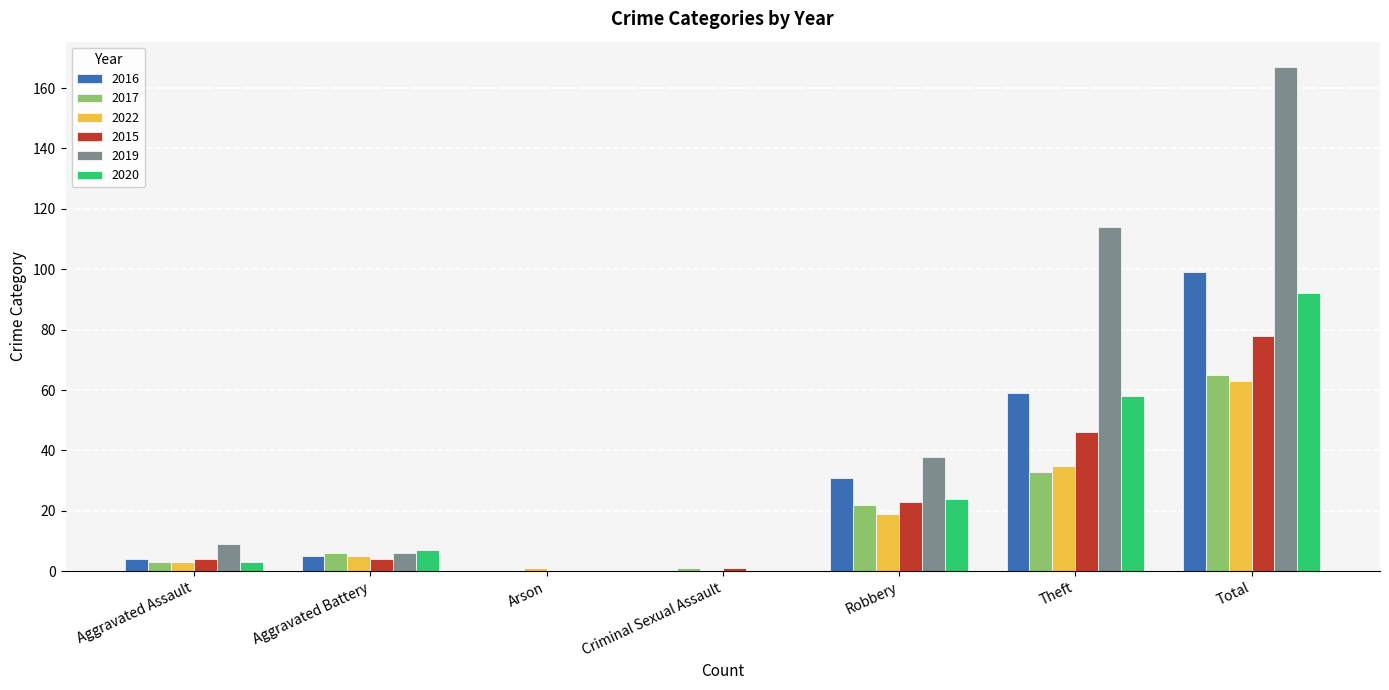

True or false: 2022 has a value of 26 at Total.

False